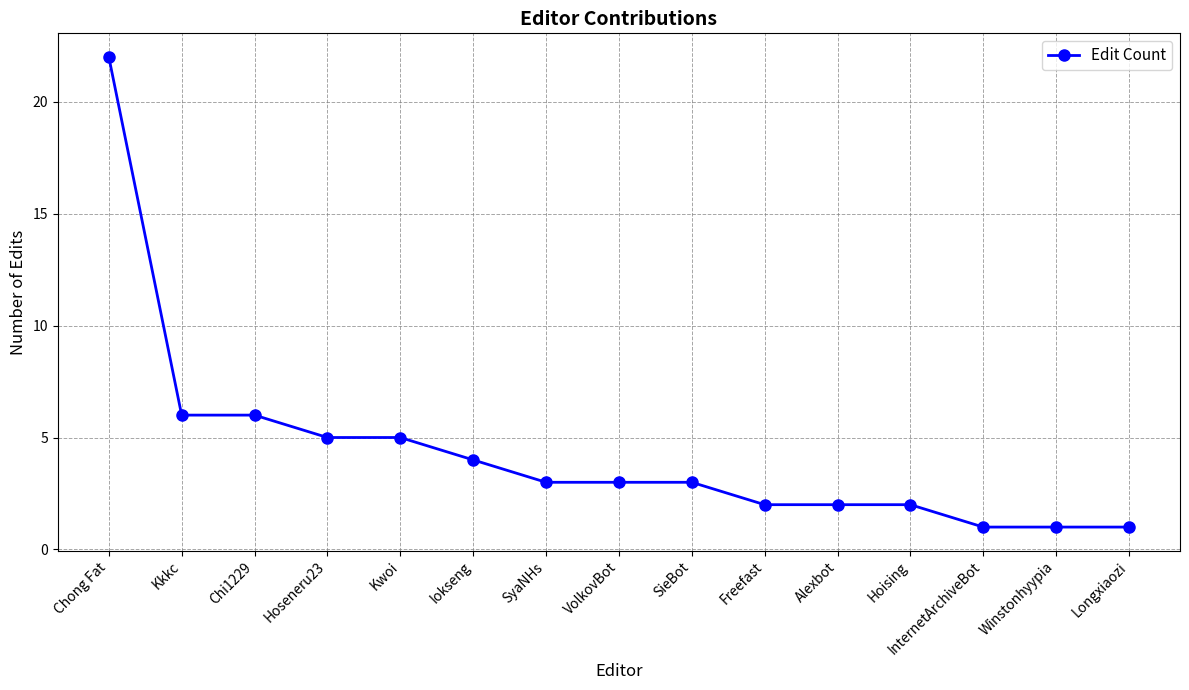

Does the chart display data point markers on the line(s)?

Yes